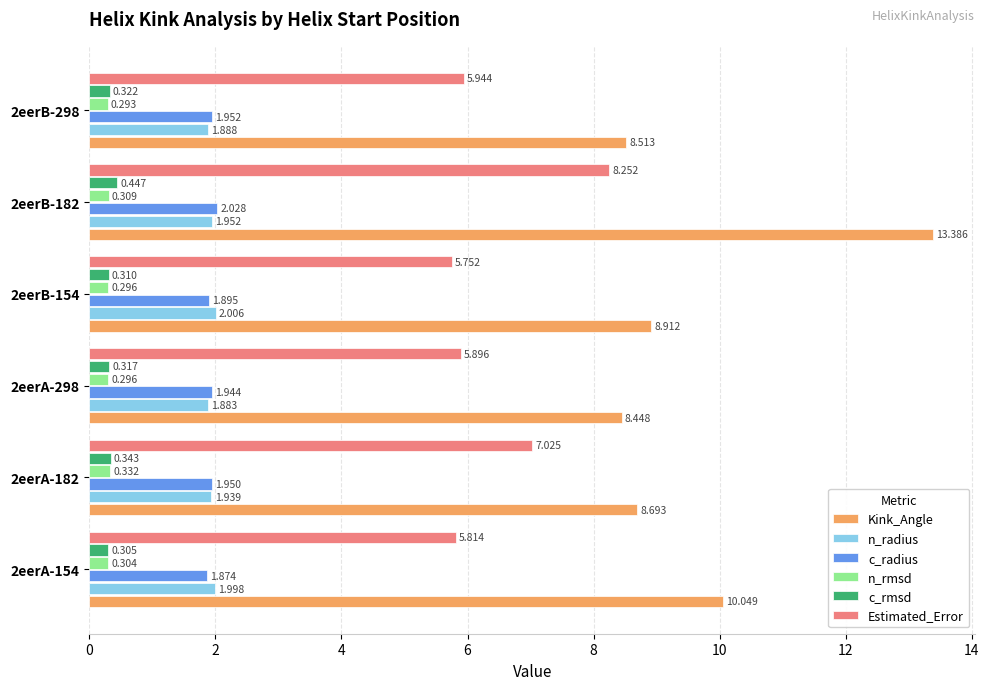

Rank the series by their maximum value, from highest to lowest.

Kink_Angle, Estimated_Error, c_radius, n_radius, c_rmsd, n_rmsd